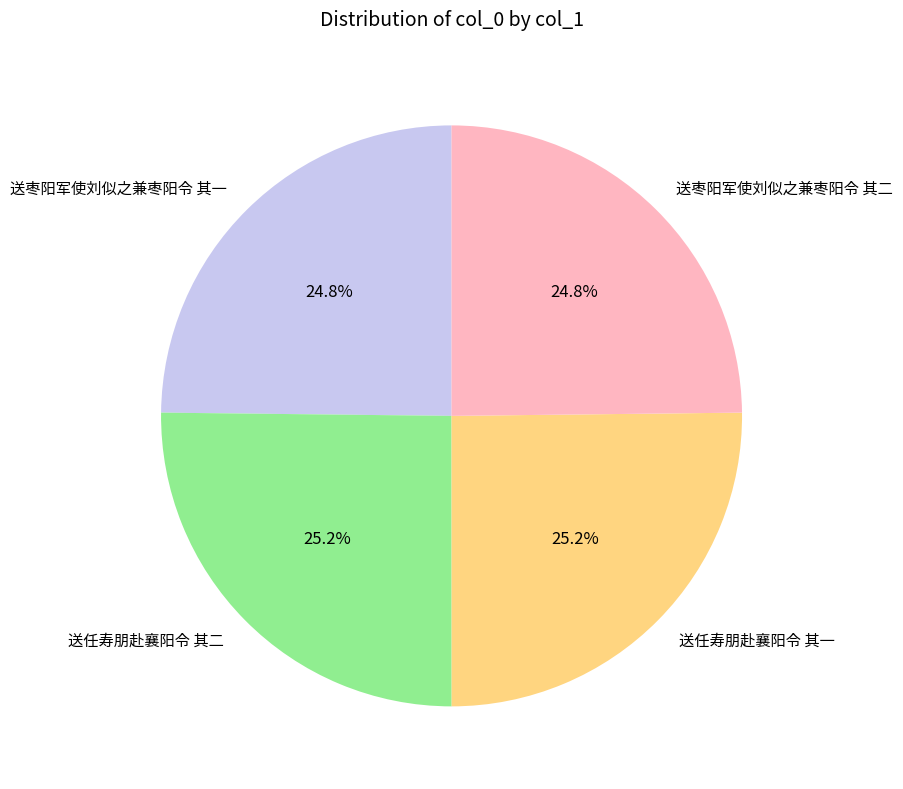

Is 送任寿朋赴襄阳令 其二 the majority of the pie?

No